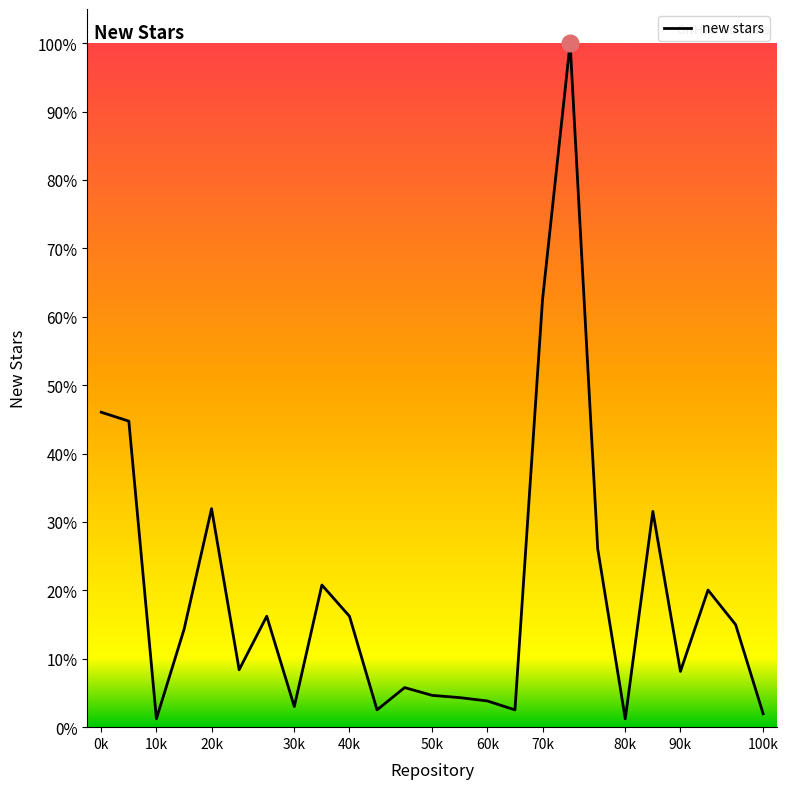

Does the chart have visible grid lines?

No